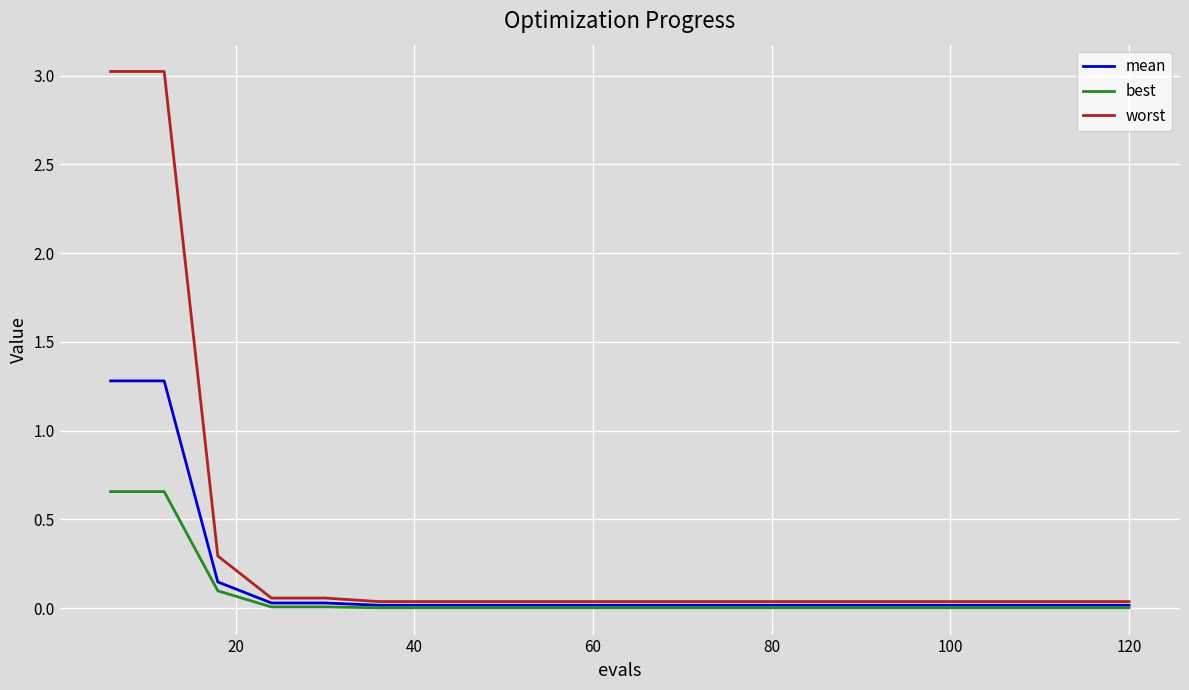

What is the highest value of the mean series?

1.3